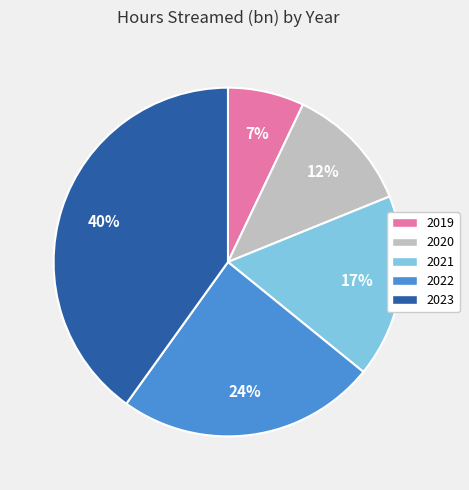

To the nearest percent, what is the average slice percentage?

20%